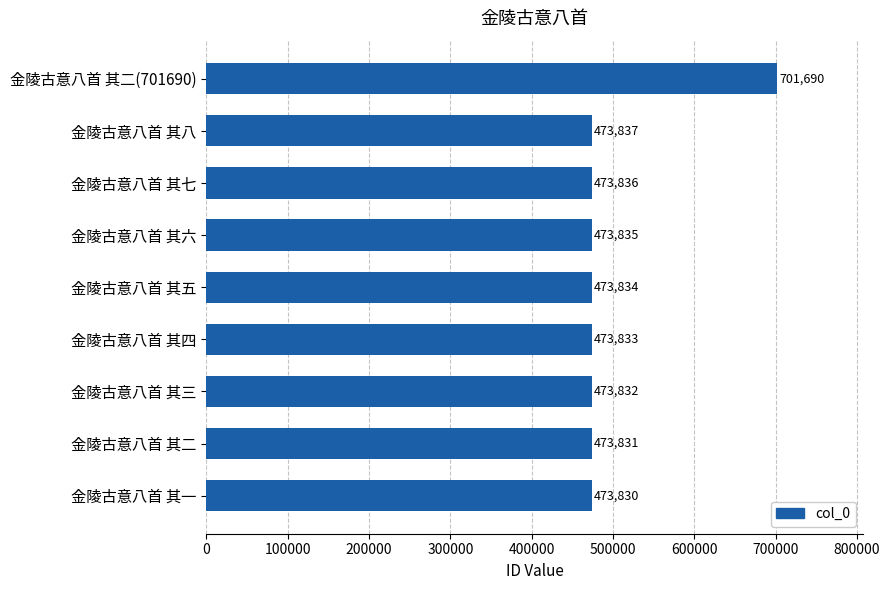

Reading bottom to top, extract all data points from this chart.

473830	473831	473832	473833	473834	473835	473836	473837	701690